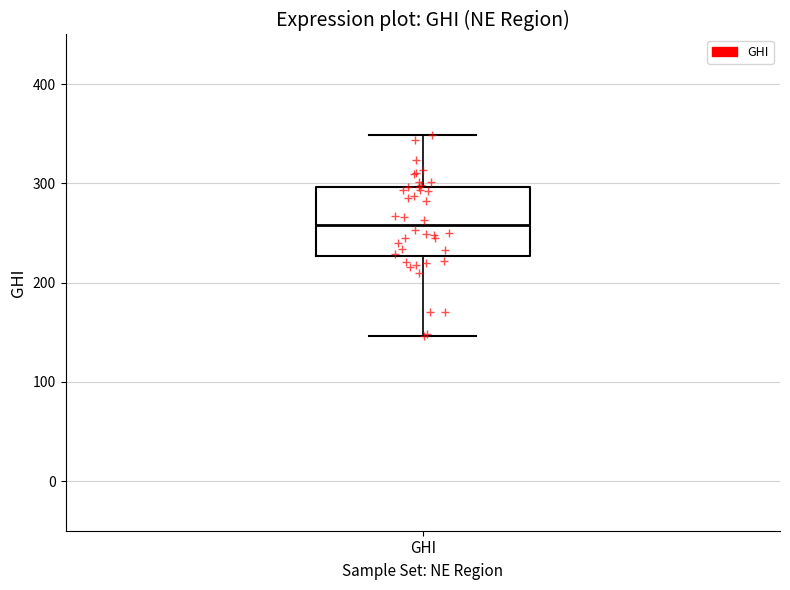

Read this box plot against the y-axis: the position of the median line, the range covered by the box, and the ends of both whiskers. The values are not printed on the chart, so give them approximately, as read against the axis.

median 260, box 230 to 300, whiskers 150 to 350